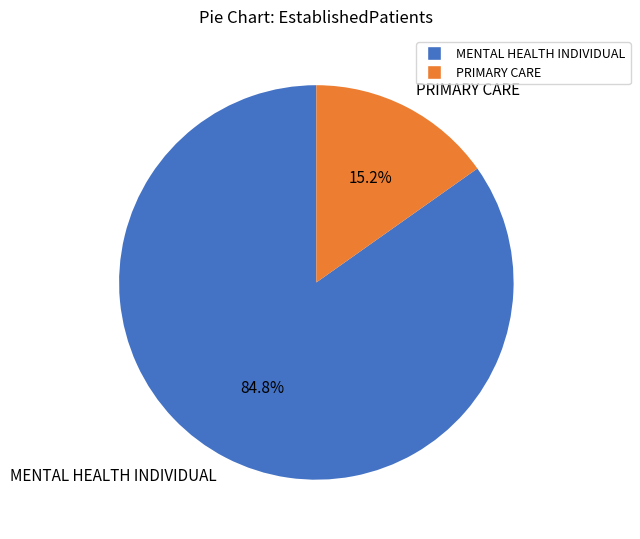

True or false: MENTAL HEALTH INDIVIDUAL accounts for 85% of the total.

True